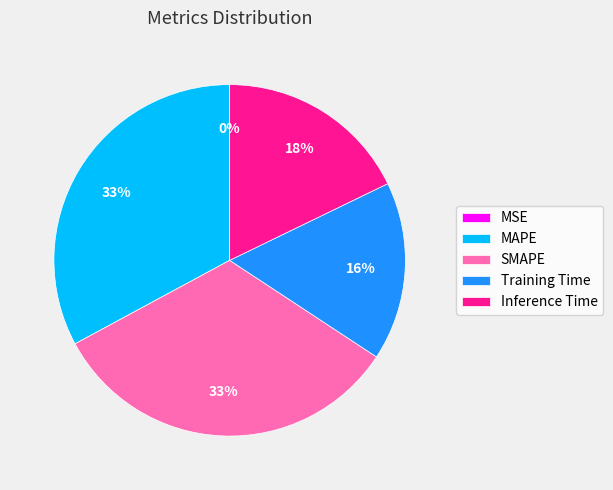

True or false: Inference Time accounts for 18% of the total.

True